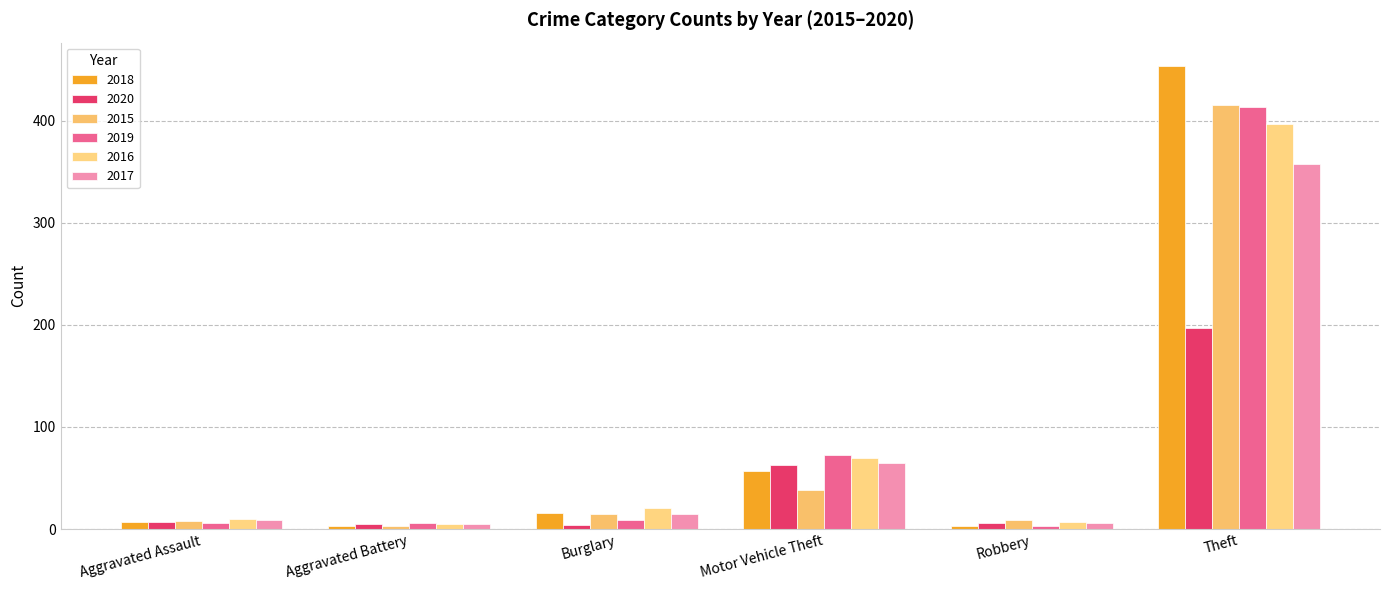

Which category has the highest value in the 2019 series?

Theft